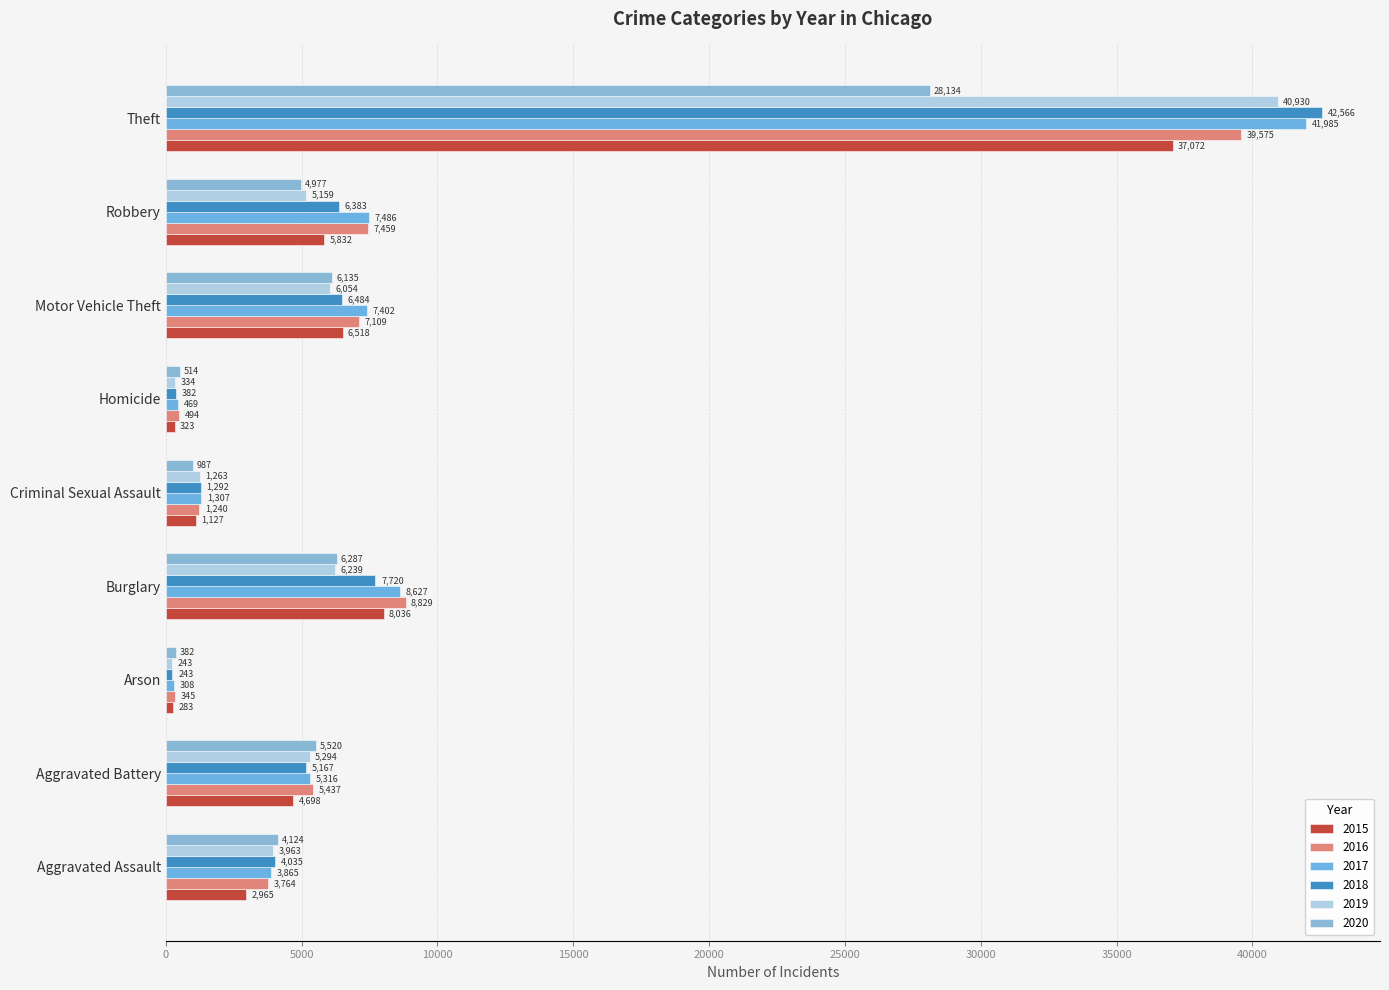

The 2016 series shows 7459 at Robbery. True or false?

True